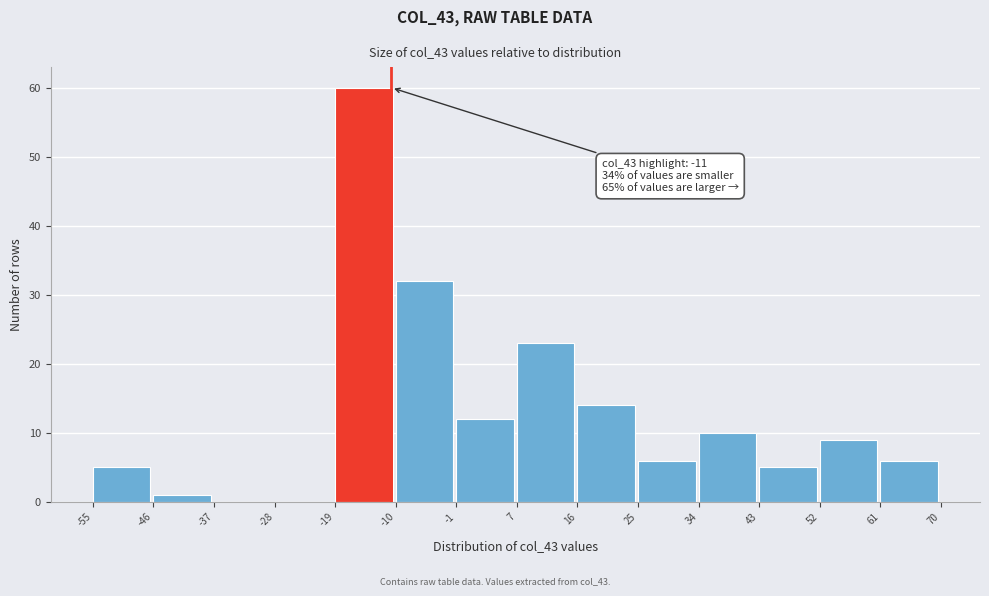

Which range on the x-axis has the tallest bar?

-19 to -10